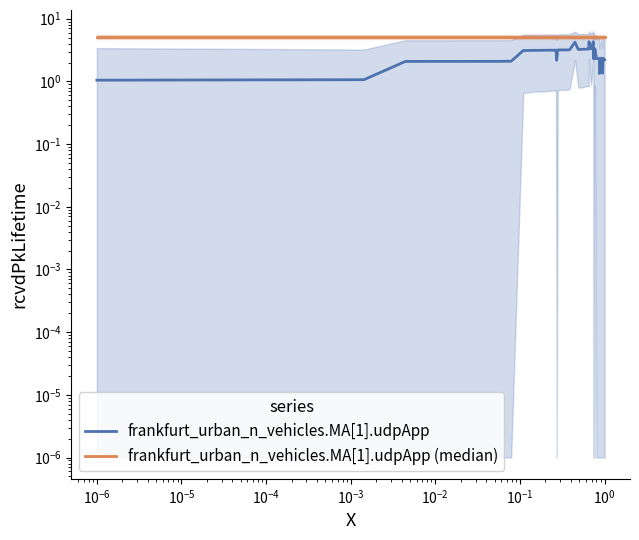

True or false: frankfurt_urban_n_vehicles.MA[1].udpApp (median) and frankfurt_urban_n_vehicles.MA[1].udpApp intersect in this chart.

False